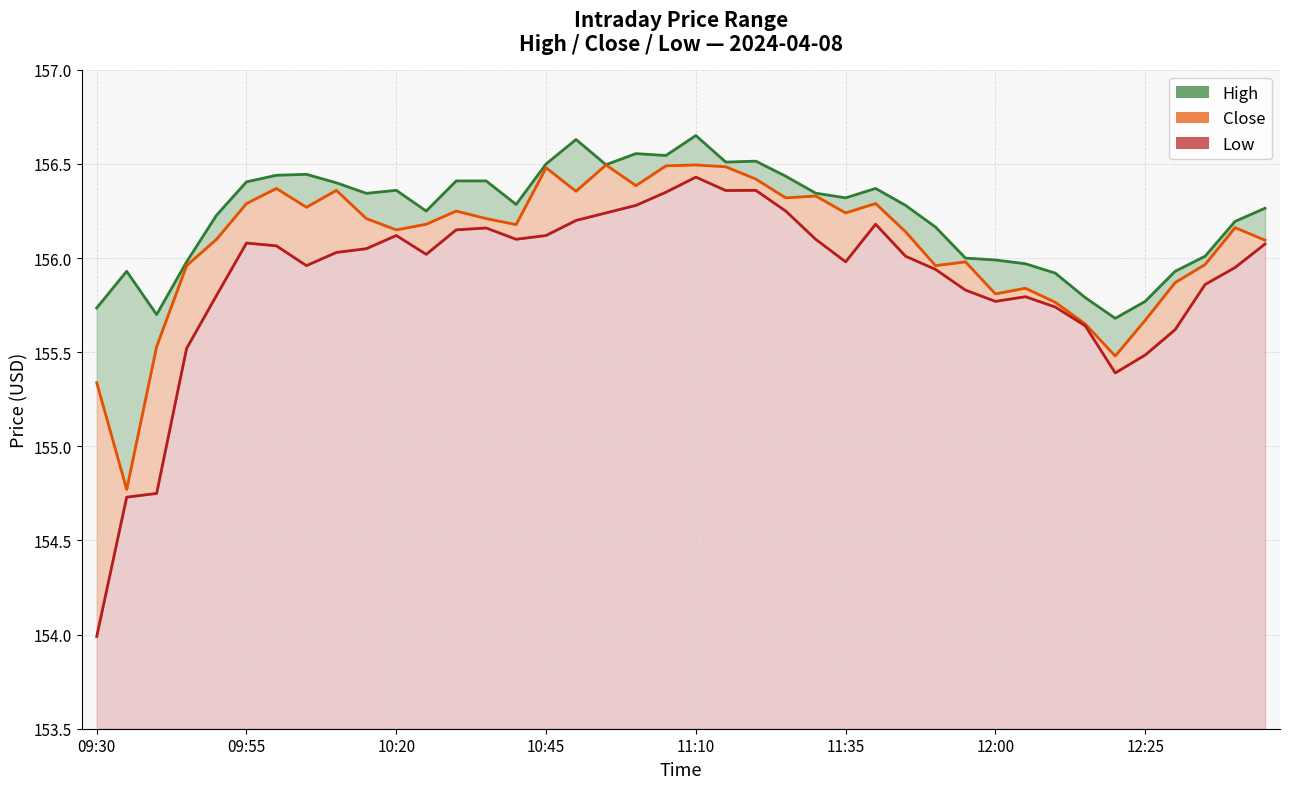

Which series has the largest total across all categories?

High